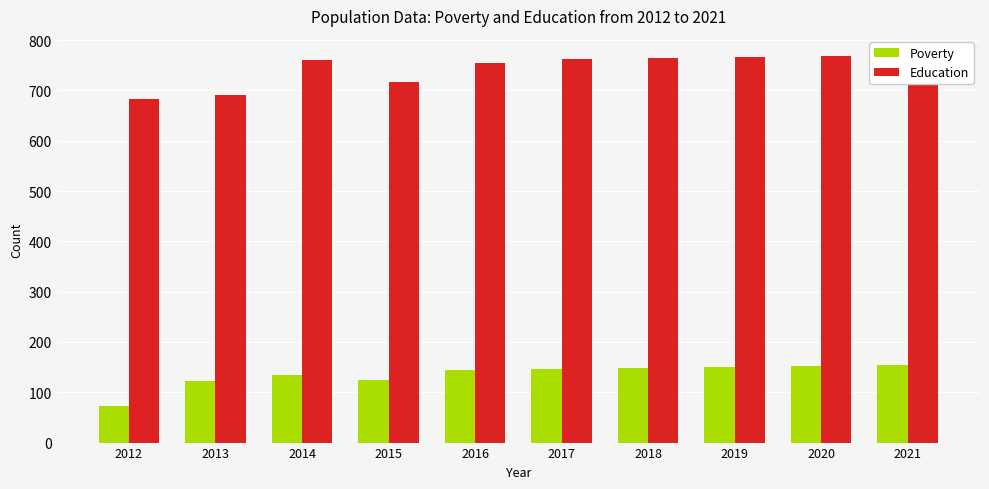

Reading left to right, list all the values displayed in this chart.

Poverty: 73	123	135	124	145	147	149	150	152	154
Education: 683	690	760	717	754	762	764	766	768	770